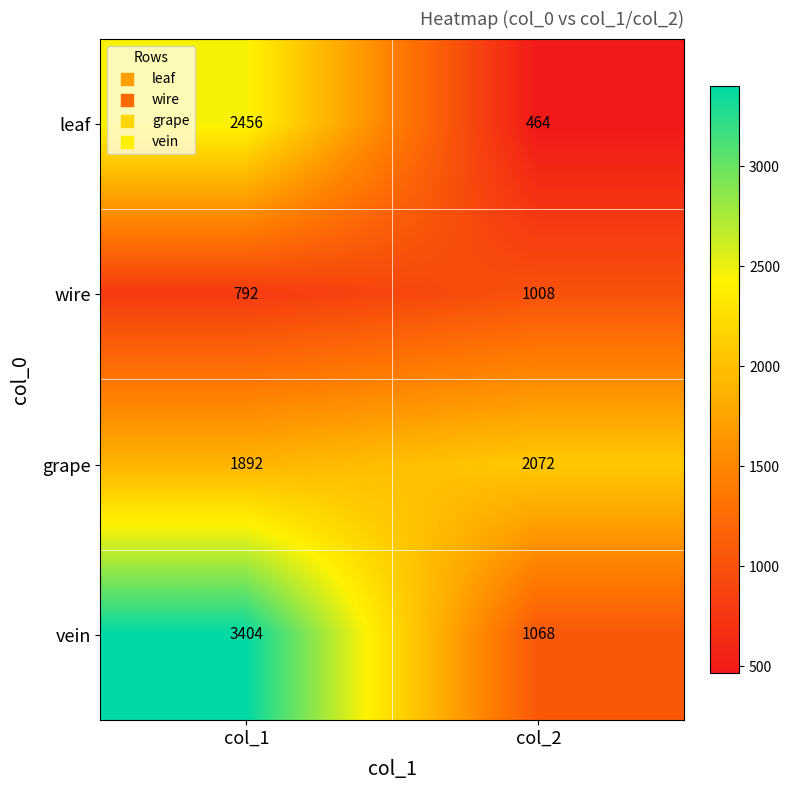

Where is grape nearest to the value 1982?

col_1